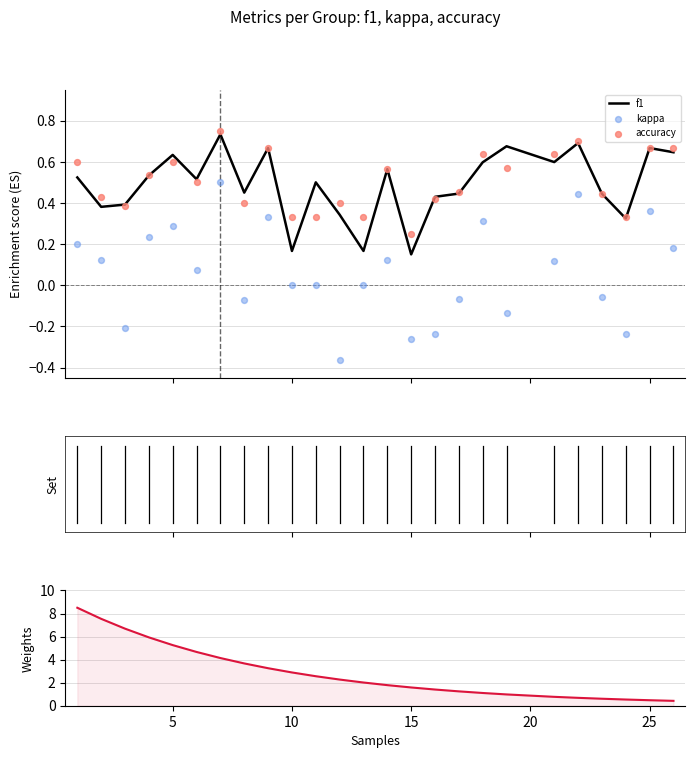

Which series has the widest spread of Y values?

Weights